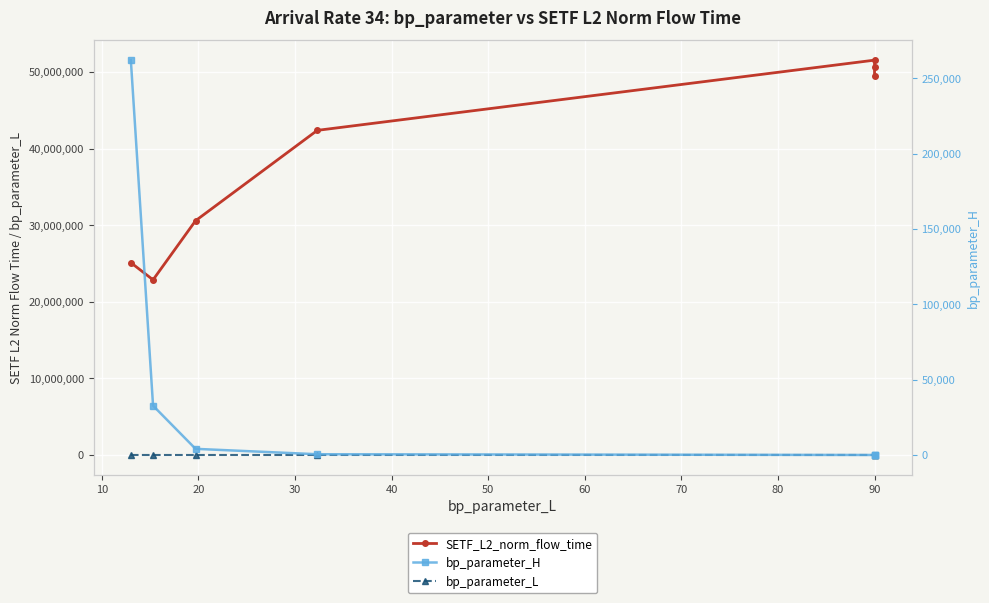

How many intersections are there between bp_parameter_H and bp_parameter_L?

1